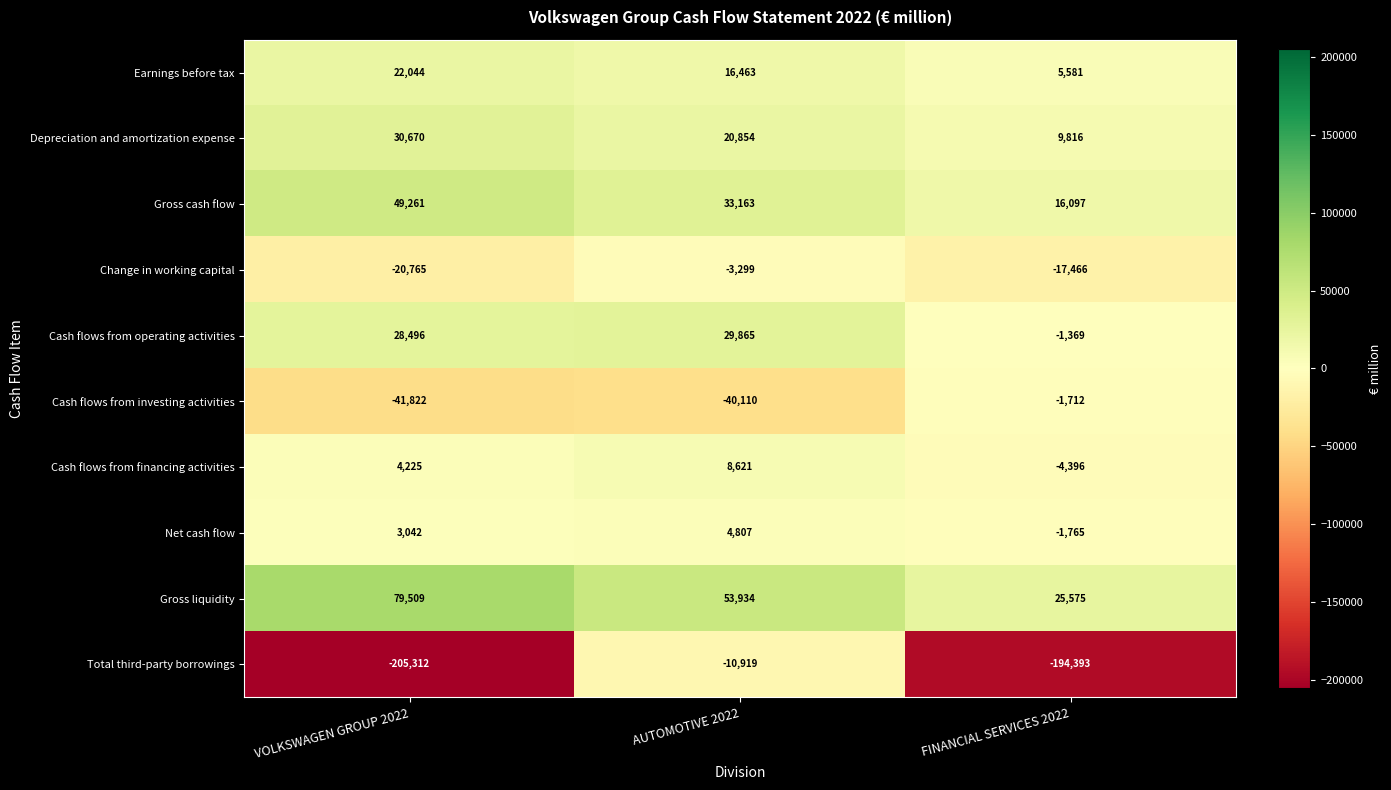

Which series has the largest total across all categories?

Gross liquidity